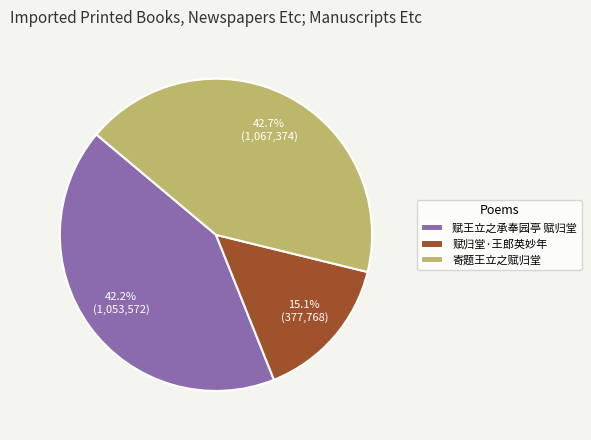

Does 寄题王立之赋归堂 represent more than half of the total?

No